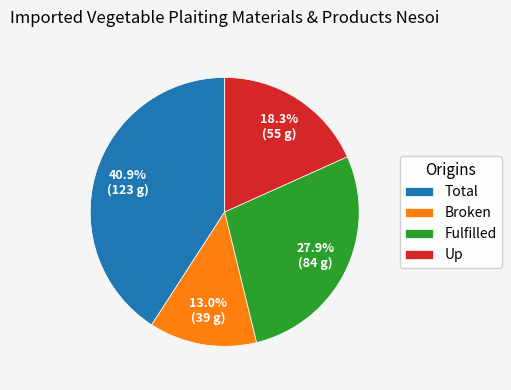

Approximately how many times larger is the value at Broken compared to Up?

0.7